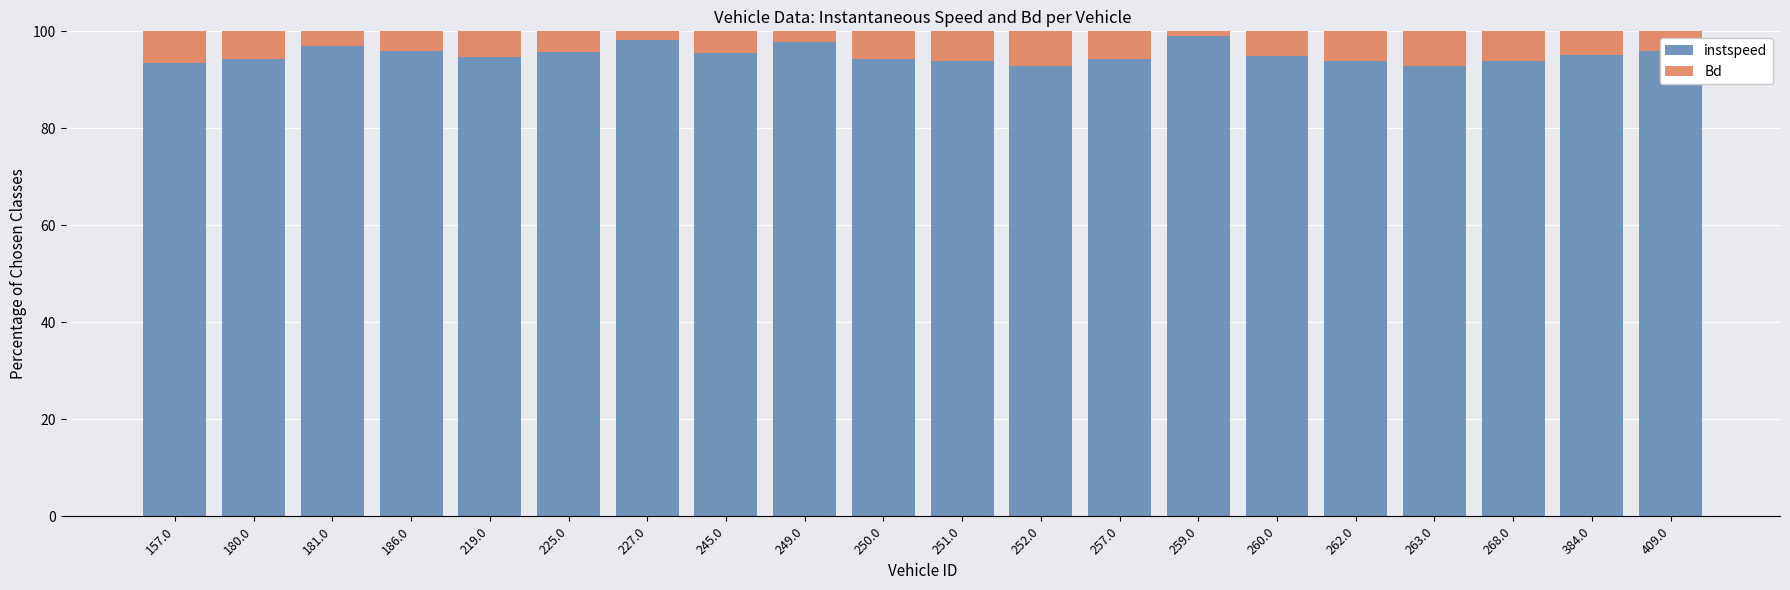

What is the sum of the instspeed values at 262.0 and 268.0?

187.9